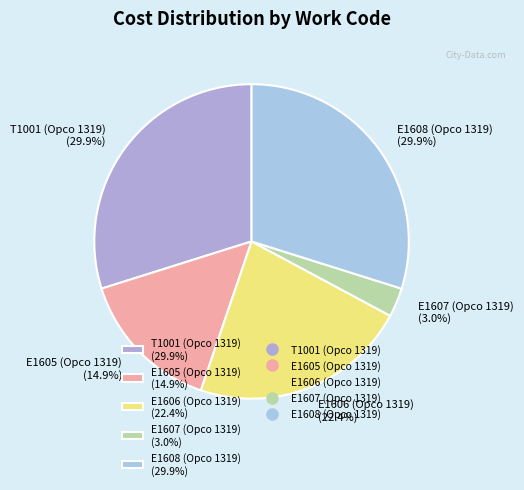

True or false: T1001 (Opco 1319) accounts for 36% of the total.

False